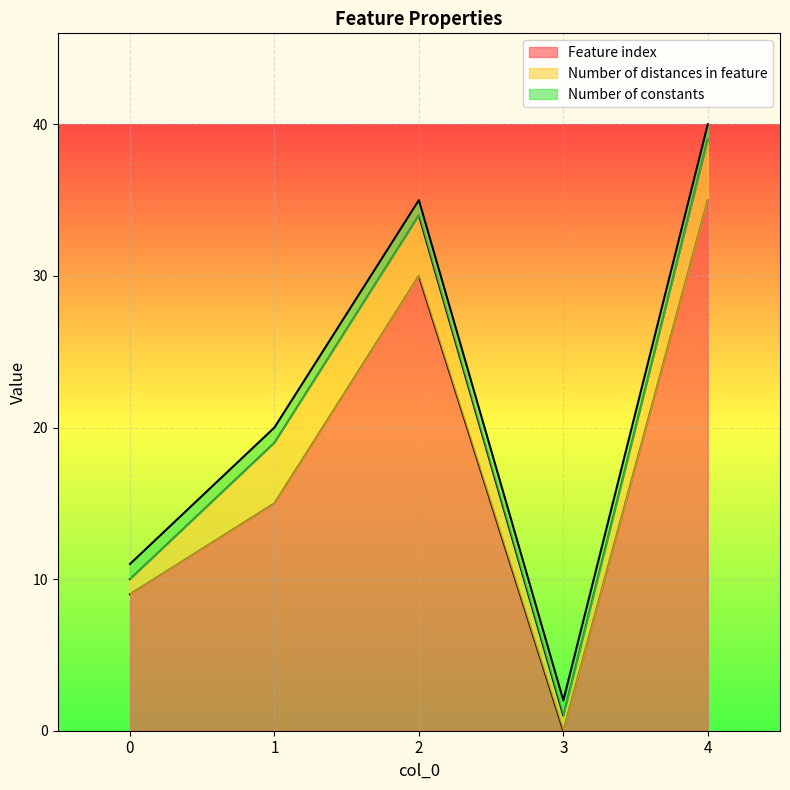

Does the chart display data point markers on the line(s)?

No